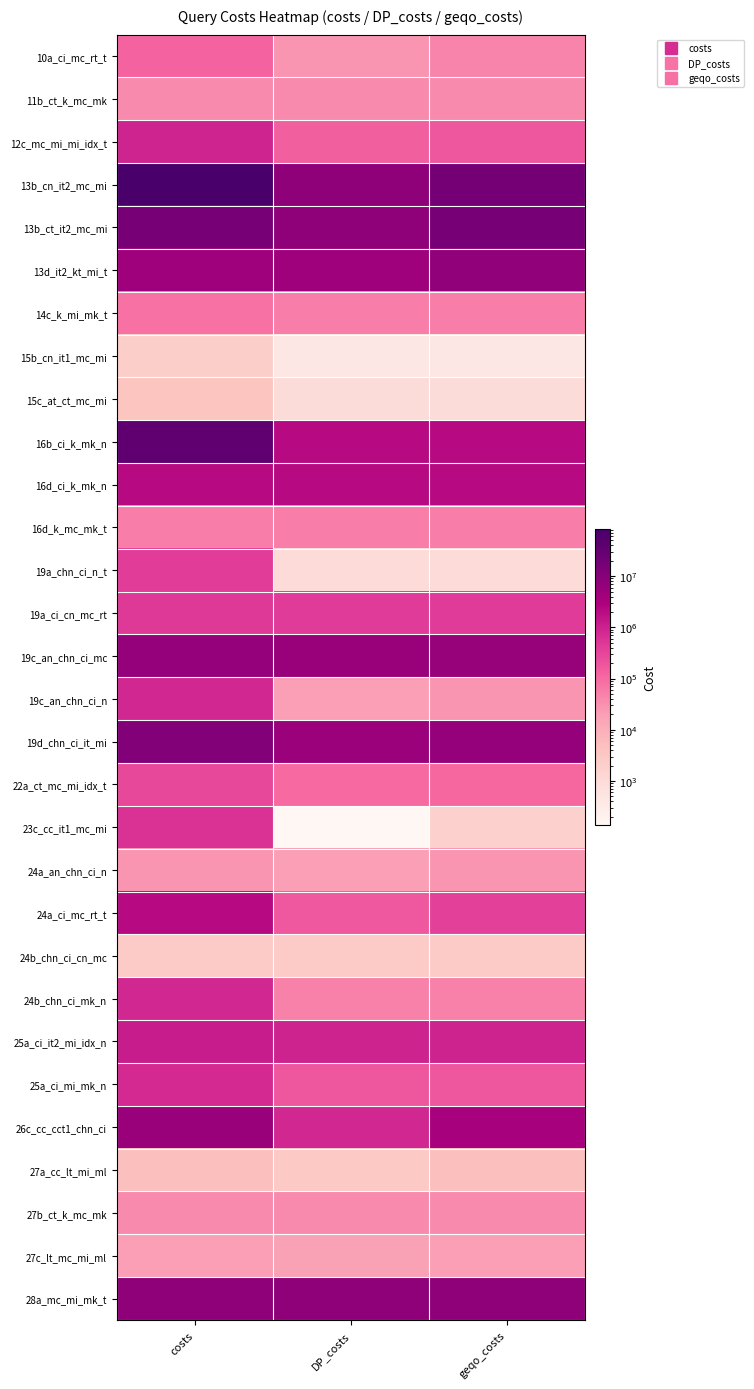

At how many categories does at least one series exceed 53158085?

1